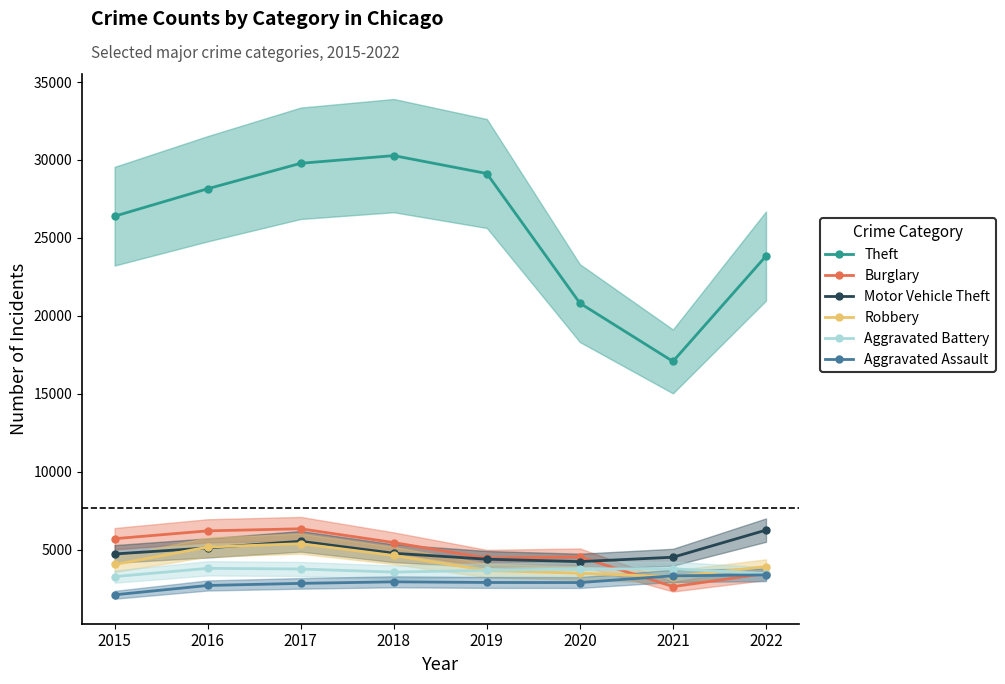

List the labels in order of Aggravated Battery value, smallest first.

2015, 2022, 2018, 2019, 2017, 2020, 2021, 2016